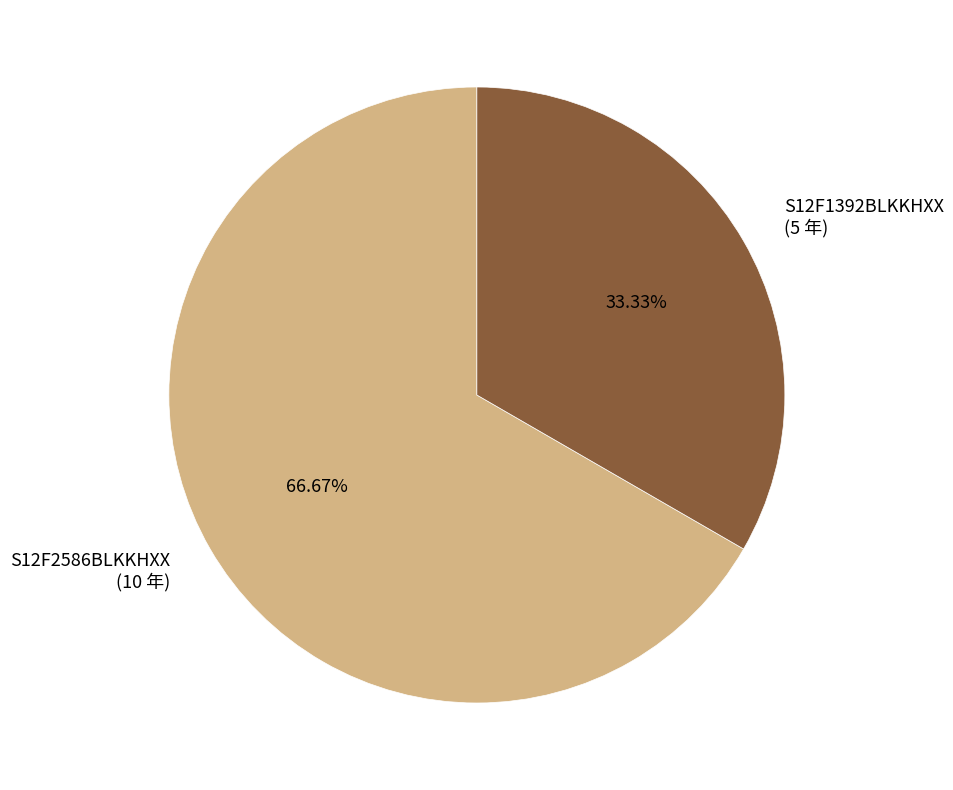

To the nearest percent, what is the combined percentage of S12F2586BLKKHXX and S12F1392BLKKHXX?

100%